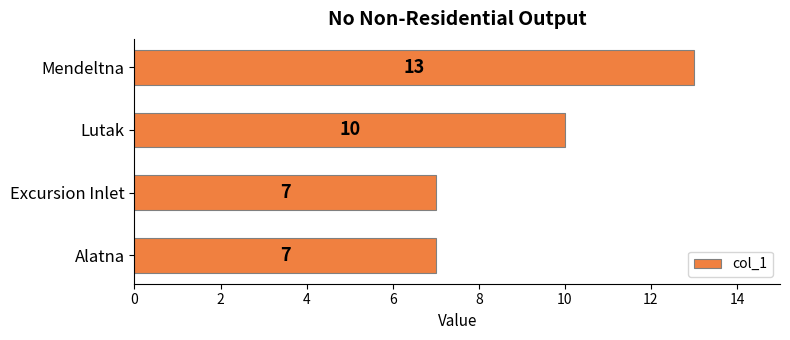

What is the smallest value displayed?

7